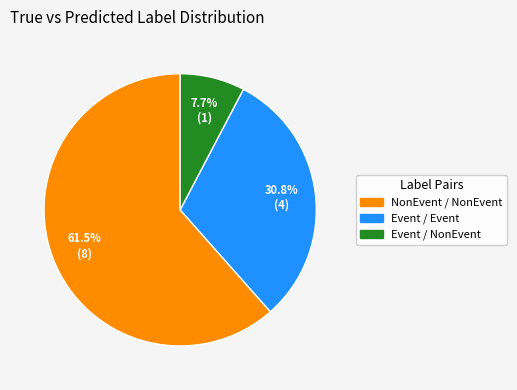

Does any single category account for the majority?

Yes